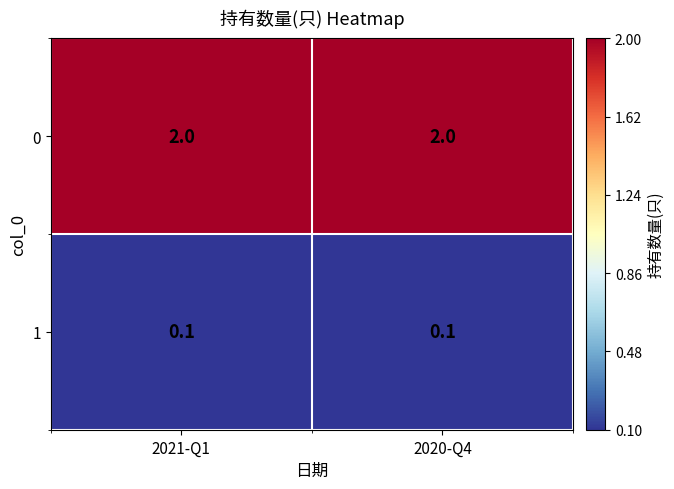

What is the total value across all series at 2020-Q4?

2.1